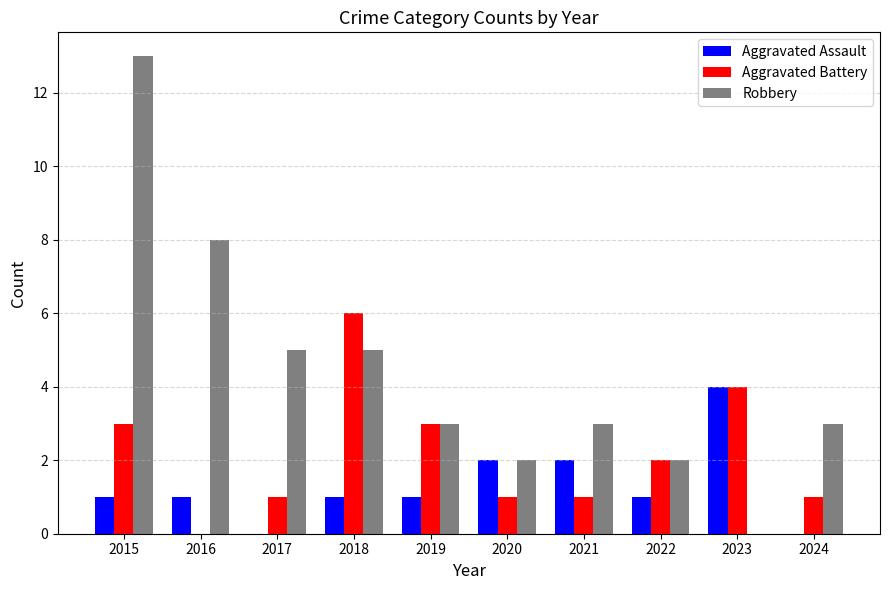

Reading right to left, list all the values displayed in this chart.

Aggravated Assault: 2024=0	2023=4	2022=1	2021=2	2020=2	2019=1	2018=1	2017=0	2016=1	2015=1
Aggravated Battery: 2024=1	2023=4	2022=2	2021=1	2020=1	2019=3	2018=6	2017=1	2016=0	2015=3
Robbery: 2024=3	2023=0	2022=2	2021=3	2020=2	2019=3	2018=5	2017=5	2016=8	2015=13